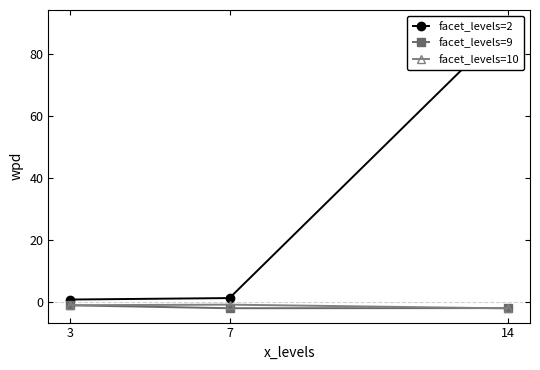

What is the maximum value shown in the chart?

89.5